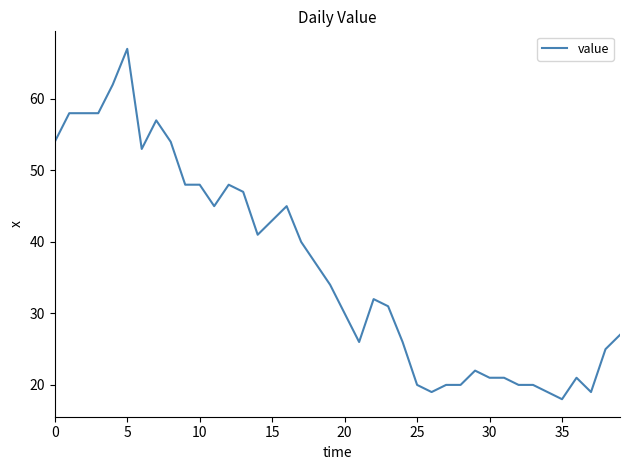

What is the maximum value shown in the chart?

67